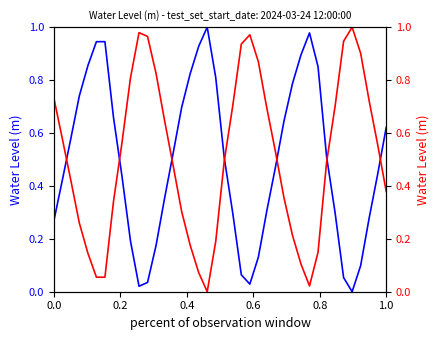

Which series has the largest total across all categories?

Water Level (m) [norm asc]